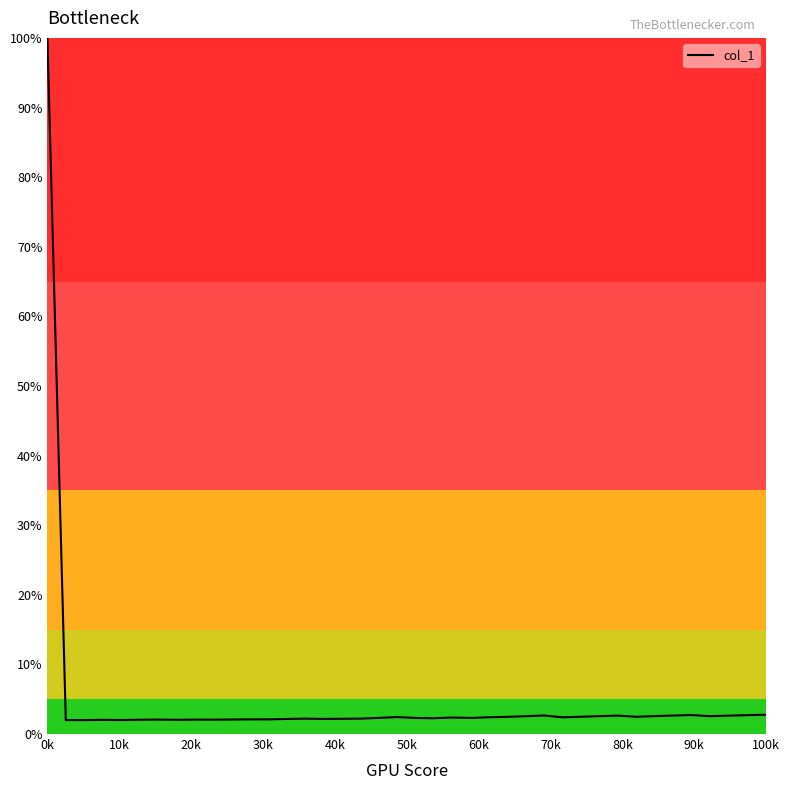

What is the difference between the maximum and minimum values?

98.0